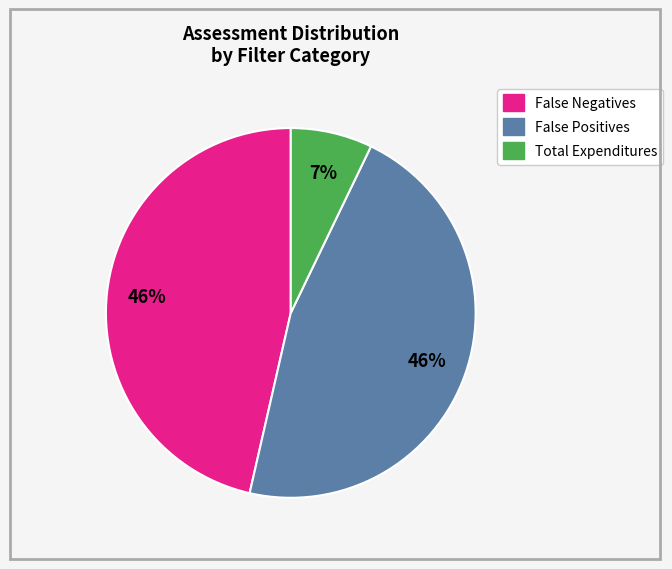

What percentage is the Total Expenditures slice, to the nearest percent?

7%